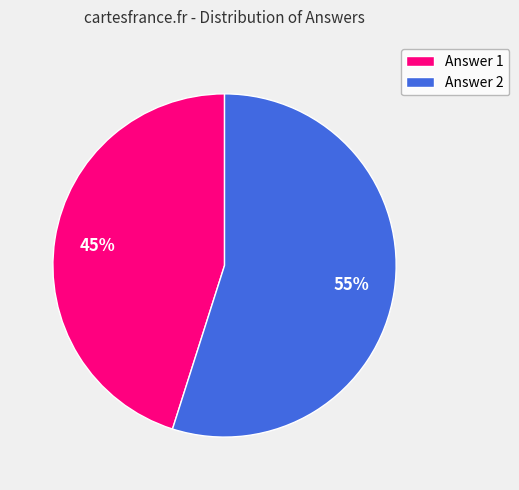

To the nearest percent, what is the average slice percentage?

50%